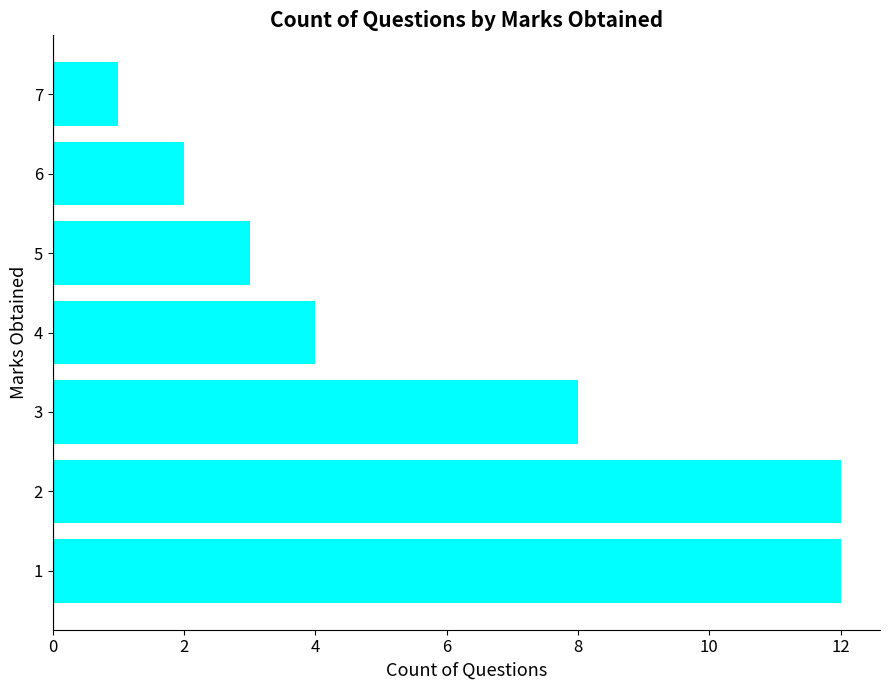

At which category does the chart reach its minimum across all series?

7